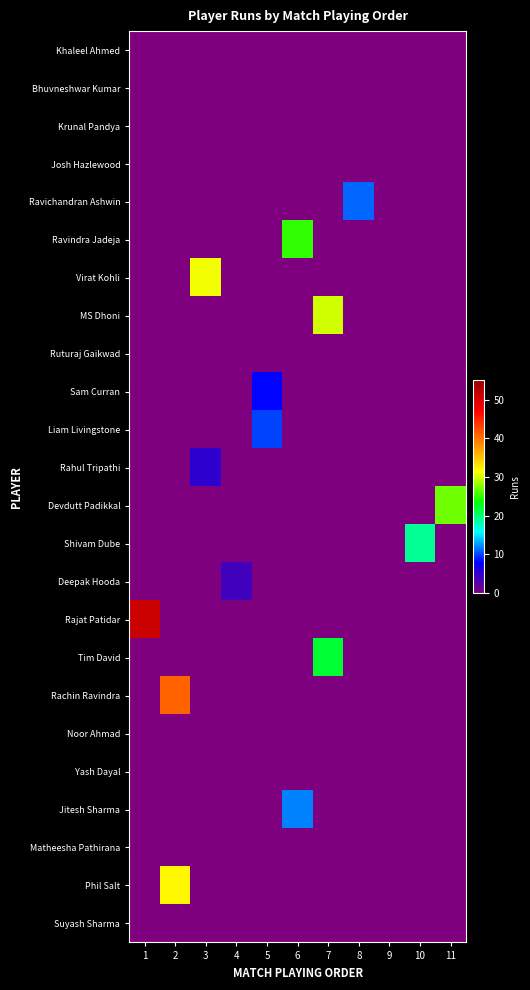

Reading left to right, transcribe all the data shown in this chart.

Khaleel Ahmed: 1=0	2=0	3=0	4=0	5=0	6=0	7=0	8=0	9=0	10=0	11=0
Bhuvneshwar Kumar: 1=0	2=0	3=0	4=0	5=0	6=0	7=0	8=0	9=0	10=0	11=0
Krunal Pandya: 1=0	2=0	3=0	4=0	5=0	6=0	7=0	8=0	9=0	10=0	11=0
Josh Hazlewood: 1=0	2=0	3=0	4=0	5=0	6=0	7=0	8=0	9=0	10=0	11=0
Ravichandran Ashwin: 1=0	2=0	3=0	4=0	5=0	6=0	7=0	8=11	9=0	10=0	11=0
Ravindra Jadeja: 1=0	2=0	3=0	4=0	5=0	6=25	7=0	8=0	9=0	10=0	11=0
Virat Kohli: 1=0	2=0	3=31	4=0	5=0	6=0	7=0	8=0	9=0	10=0	11=0
MS Dhoni: 1=0	2=0	3=0	4=0	5=0	6=0	7=30	8=0	9=0	10=0	11=0
Ruturaj Gaikwad: 1=0	2=0	3=0	4=0	5=0	6=0	7=0	8=0	9=0	10=0	11=0
Sam Curran: 1=0	2=0	3=0	4=0	5=8	6=0	7=0	8=0	9=0	10=0	11=0
Liam Livingstone: 1=0	2=0	3=0	4=0	5=10	6=0	7=0	8=0	9=0	10=0	11=0
Rahul Tripathi: 1=0	2=0	3=5	4=0	5=0	6=0	7=0	8=0	9=0	10=0	11=0
Devdutt Padikkal: 1=0	2=0	3=0	4=0	5=0	6=0	7=0	8=0	9=0	10=0	11=27
Shivam Dube: 1=0	2=0	3=0	4=0	5=0	6=0	7=0	8=0	9=0	10=19	11=0
Deepak Hooda: 1=0	2=0	3=0	4=4	5=0	6=0	7=0	8=0	9=0	10=0	11=0
Rajat Patidar: 1=51	2=0	3=0	4=0	5=0	6=0	7=0	8=0	9=0	10=0	11=0
Tim David: 1=0	2=0	3=0	4=0	5=0	6=0	7=22	8=0	9=0	10=0	11=0
Rachin Ravindra: 1=0	2=41	3=0	4=0	5=0	6=0	7=0	8=0	9=0	10=0	11=0
Noor Ahmad: 1=0	2=0	3=0	4=0	5=0	6=0	7=0	8=0	9=0	10=0	11=0
Yash Dayal: 1=0	2=0	3=0	4=0	5=0	6=0	7=0	8=0	9=0	10=0	11=0
Jitesh Sharma: 1=0	2=0	3=0	4=0	5=0	6=12	7=0	8=0	9=0	10=0	11=0
Matheesha Pathirana: 1=0	2=0	3=0	4=0	5=0	6=0	7=0	8=0	9=0	10=0	11=0
Phil Salt: 1=0	2=32	3=0	4=0	5=0	6=0	7=0	8=0	9=0	10=0	11=0
Suyash Sharma: 1=0	2=0	3=0	4=0	5=0	6=0	7=0	8=0	9=0	10=0	11=0